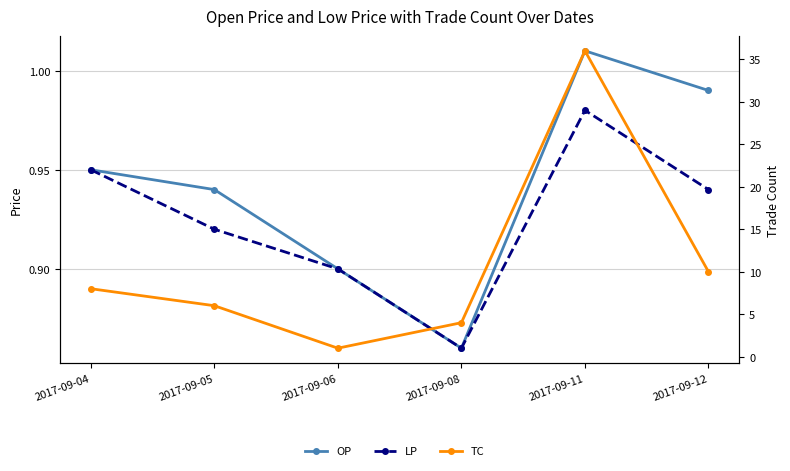

What is the difference between the maximum and minimum values in the LP series?

0.1